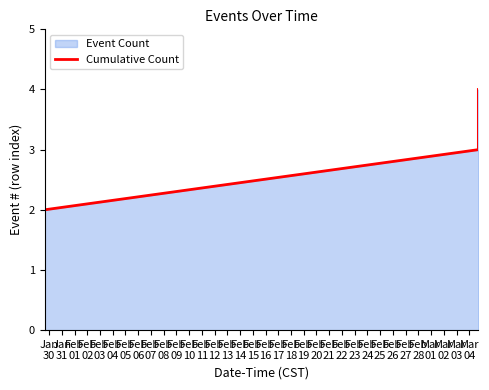

What is the maximum value shown in the chart?

4